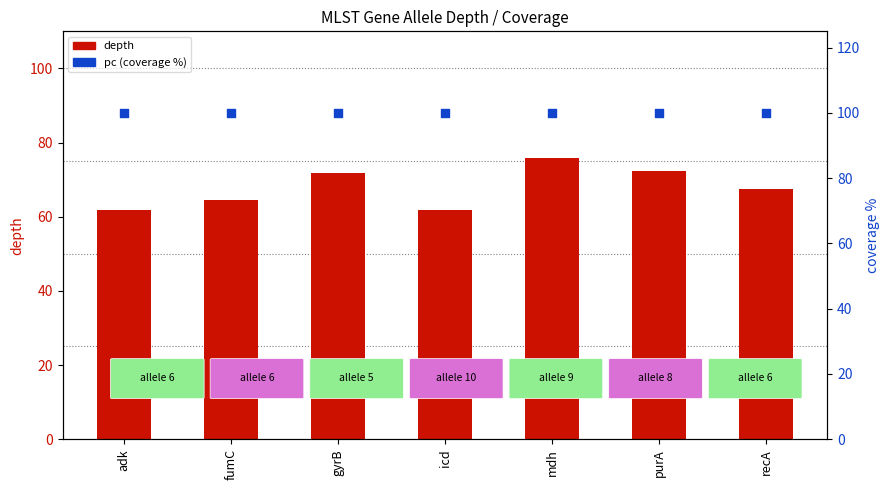

Which series has the largest total across all categories?

pc (coverage %)